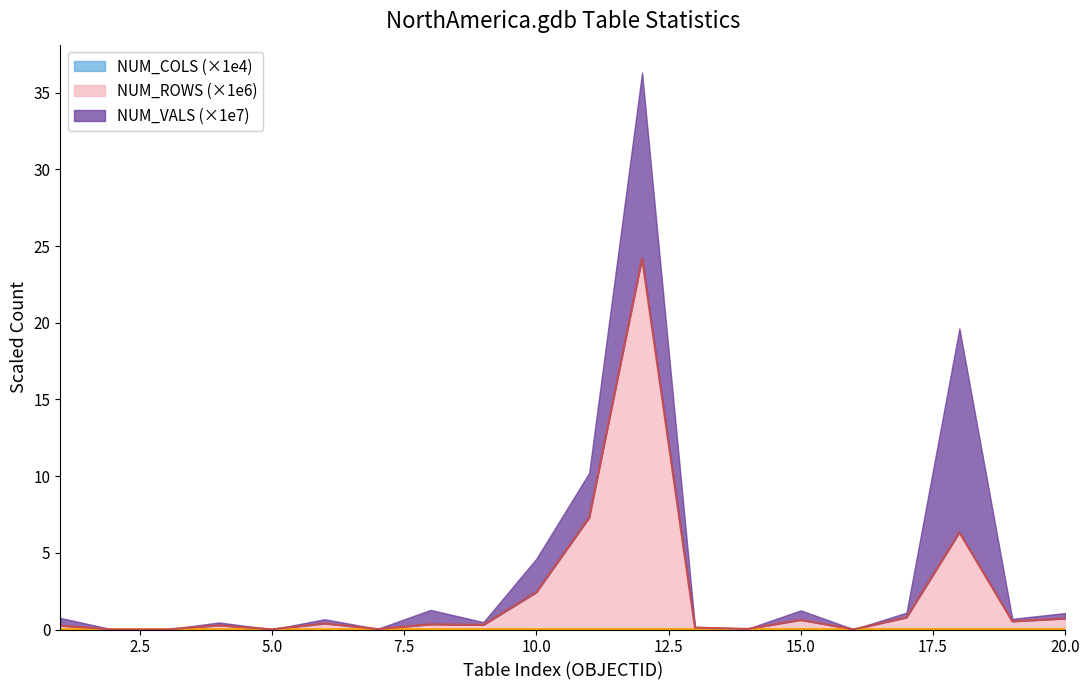

Between 18 and 10, which is larger?

18